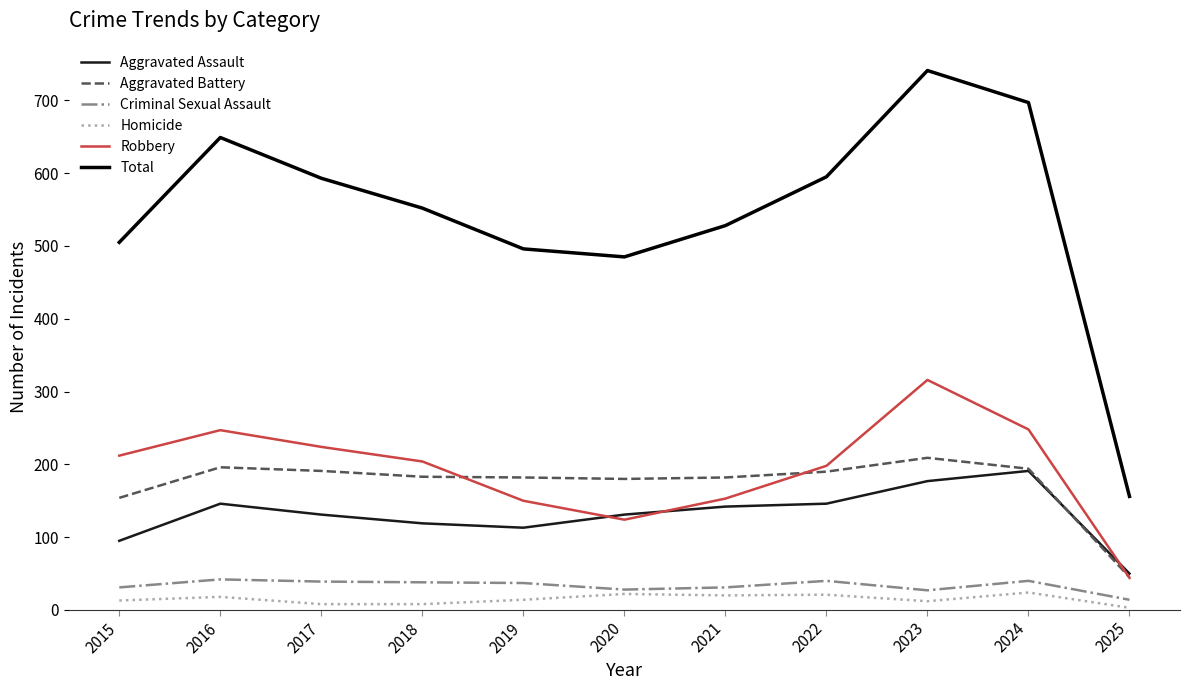

The value of Aggravated Battery at 2019 is 109. True or false?

False